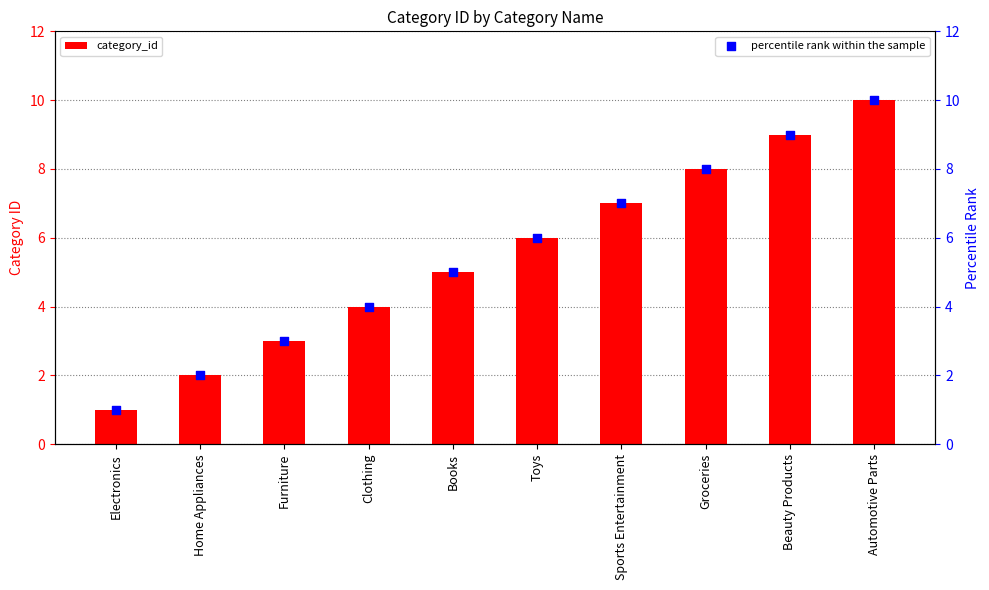

At which category is the sum across all series the highest?

Automotive Parts